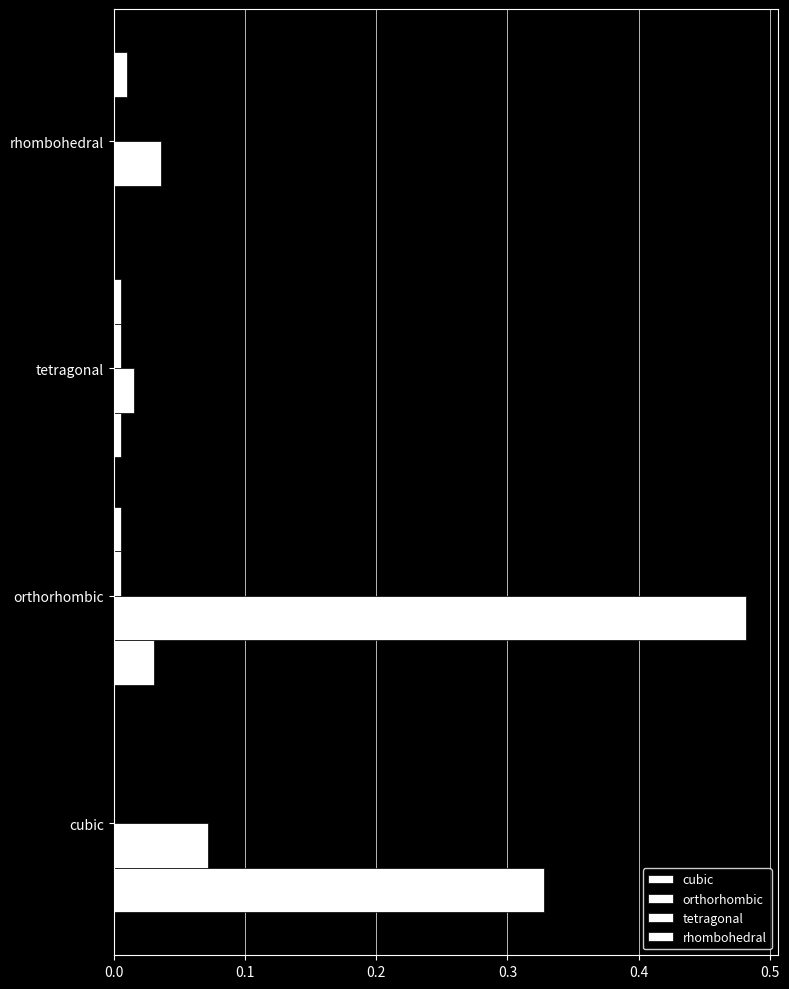

Reading right to left, list all the values displayed in this chart.

cubic: 0.0	0.0	0.0	0.3
orthorhombic: 0.0	0.0	0.5	0.1
tetragonal: 0.0	0.0	0.0	0.0
rhombohedral: 0.0	0.0	0.0	0.0